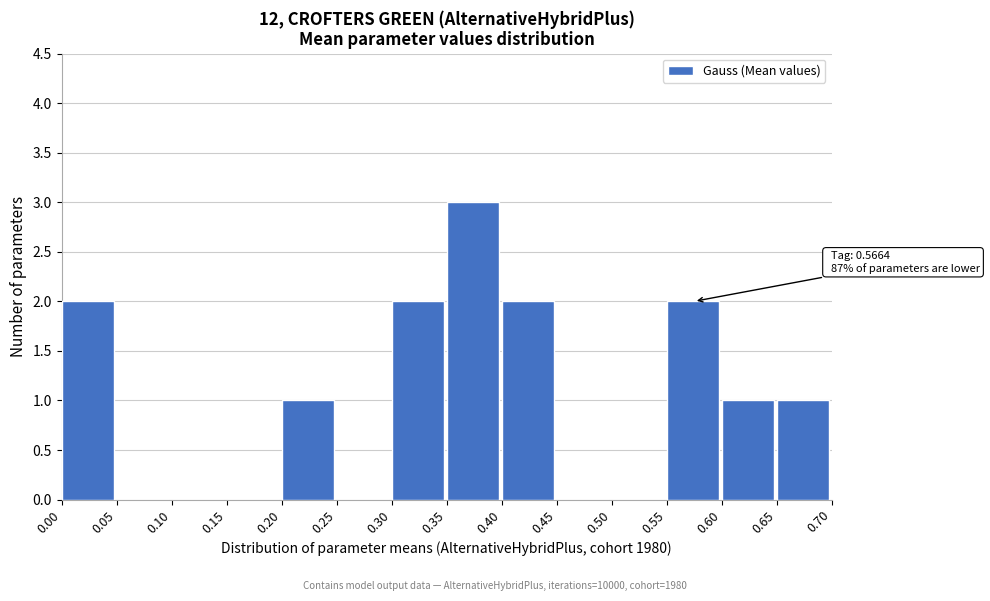

Which range on the x-axis has the tallest bar?

0.35 to 0.40